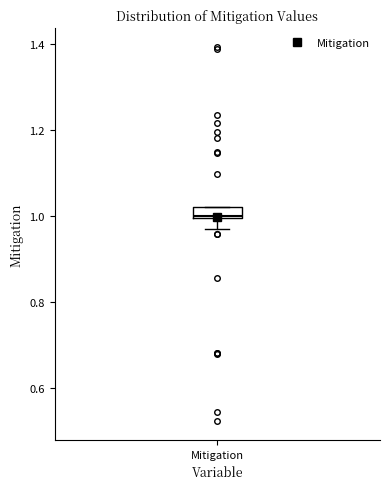

Where does the lower whisker of the box for Mitigation end on the y-axis? The values are not printed on the chart, so give them approximately, as read against the axis.

0.98